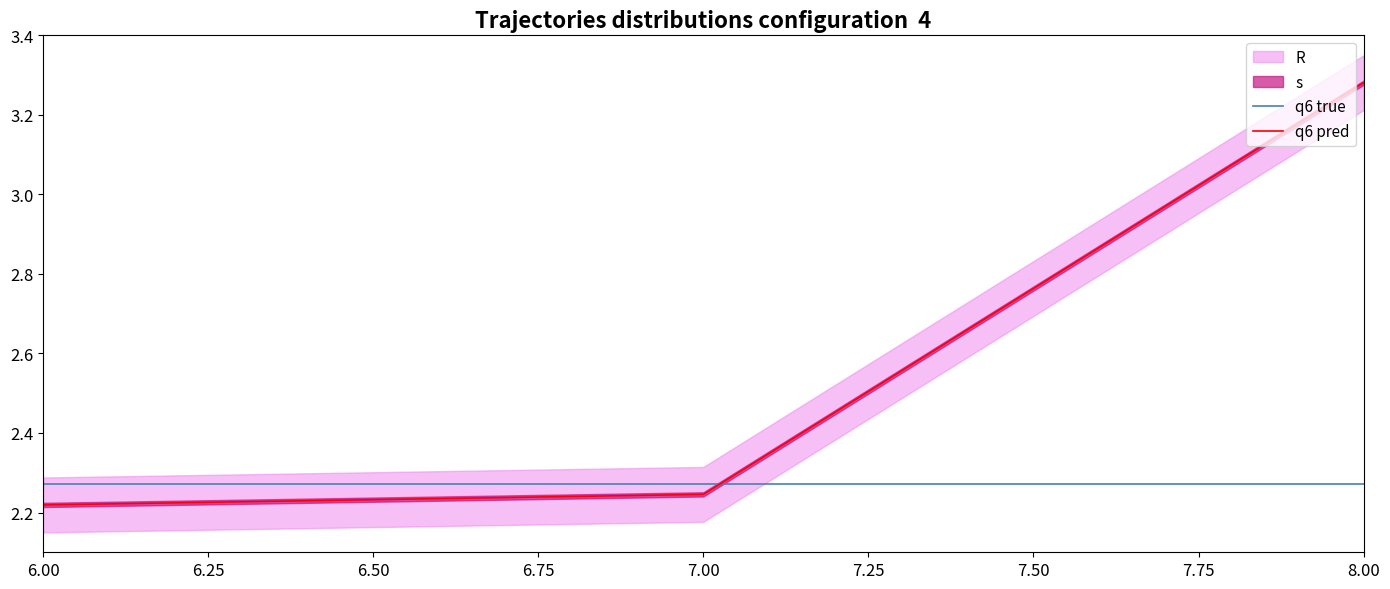

Does the chart have visible grid lines?

No